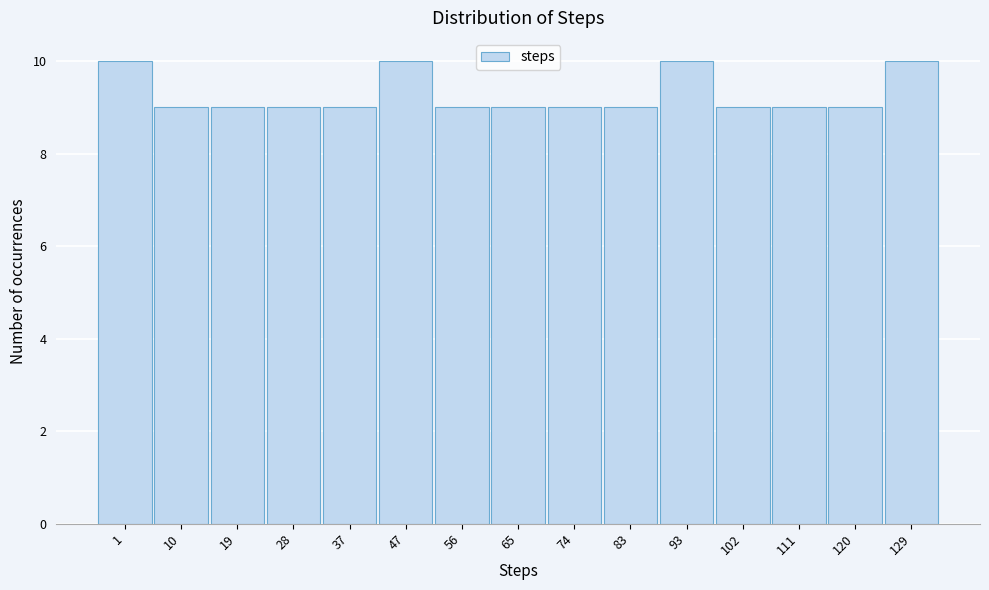

Reading right to left, transcribe all the data shown in this chart.

129=10	120=9	111=9	102=9	93=10	83=9	74=9	65=9	56=9	47=10	37=9	28=9	19=9	10=9	1=10